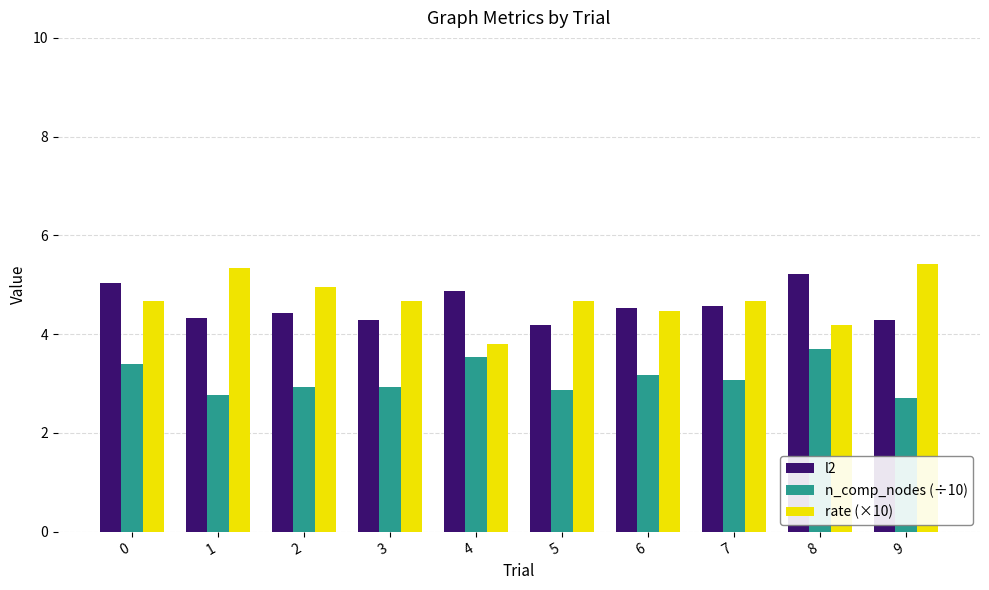

At 5, list the series in order from largest to smallest.

rate (×10), l2, n_comp_nodes (÷10)